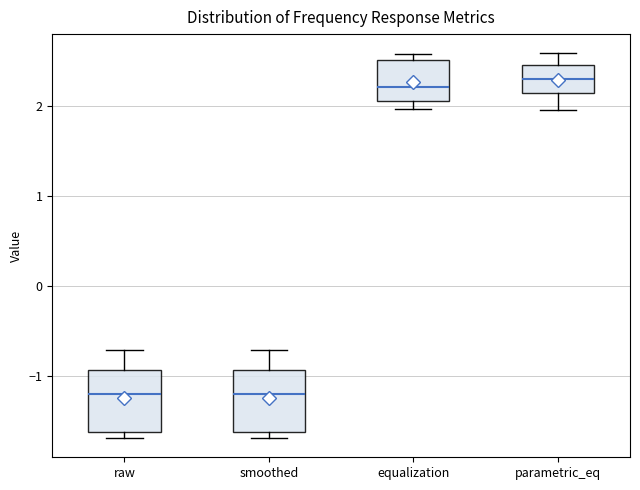

Reading left to right, transcribe this box plot: for each box, give where its median line is, the range the box spans, and where its two whiskers end, as read against the y-axis. The values are not printed on the chart, so give them approximately, as read against the axis.

raw: median -1.2, box -1.6 to -0.9, whiskers -1.7 to -0.7
smoothed: median -1.2, box -1.6 to -0.9, whiskers -1.7 to -0.7
equalization: median 2.2, box 2.1 to 2.5, whiskers 2.0 to 2.6
parametric_eq: median 2.3, box 2.1 to 2.5, whiskers 2.0 to 2.6